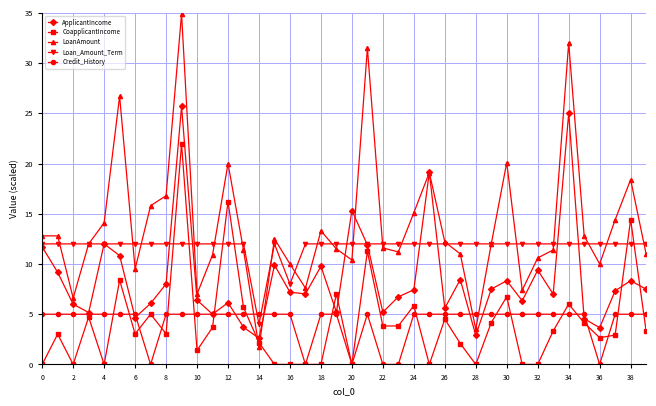

What is the highest value of the ApplicantIncome series?

25.7